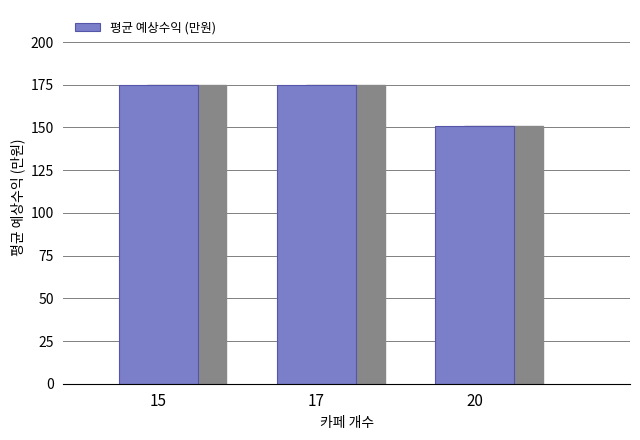

How many distinct data groups are displayed?

1